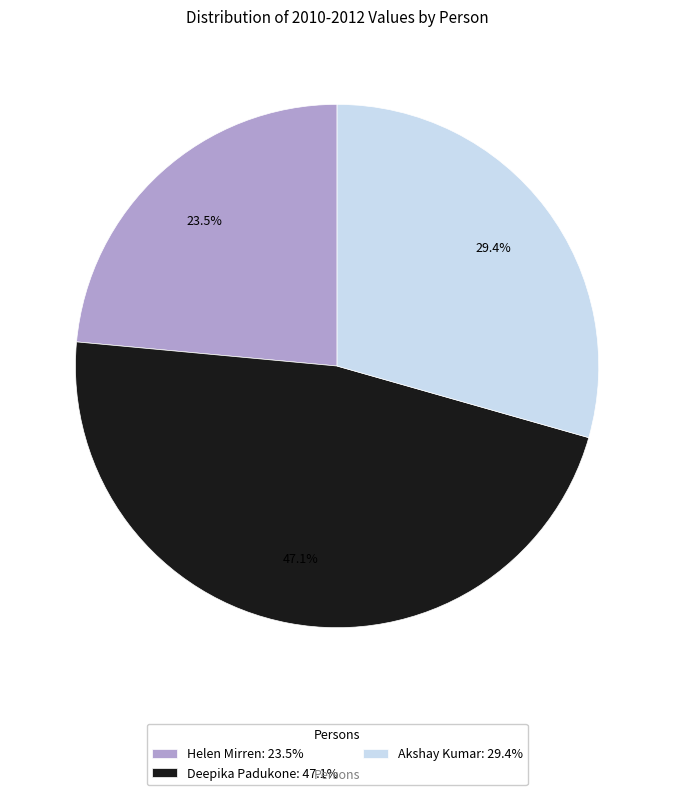

Rank the categories by value from highest to lowest.

Deepika Padukone: 47.1%, Akshay Kumar: 29.4%, Helen Mirren: 23.5%